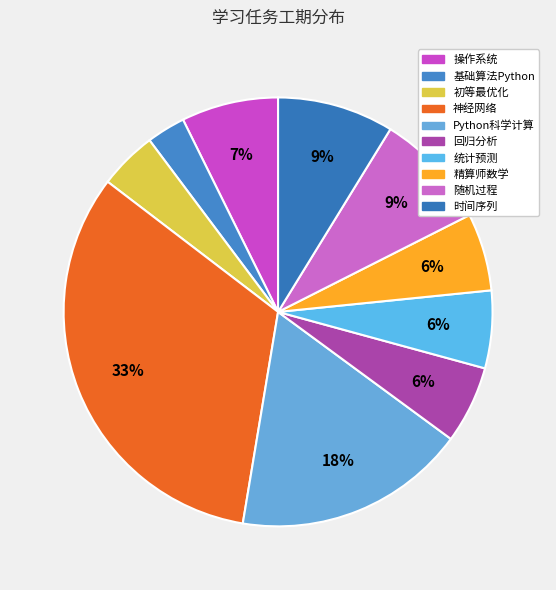

Count the number of slices in the pie.

10